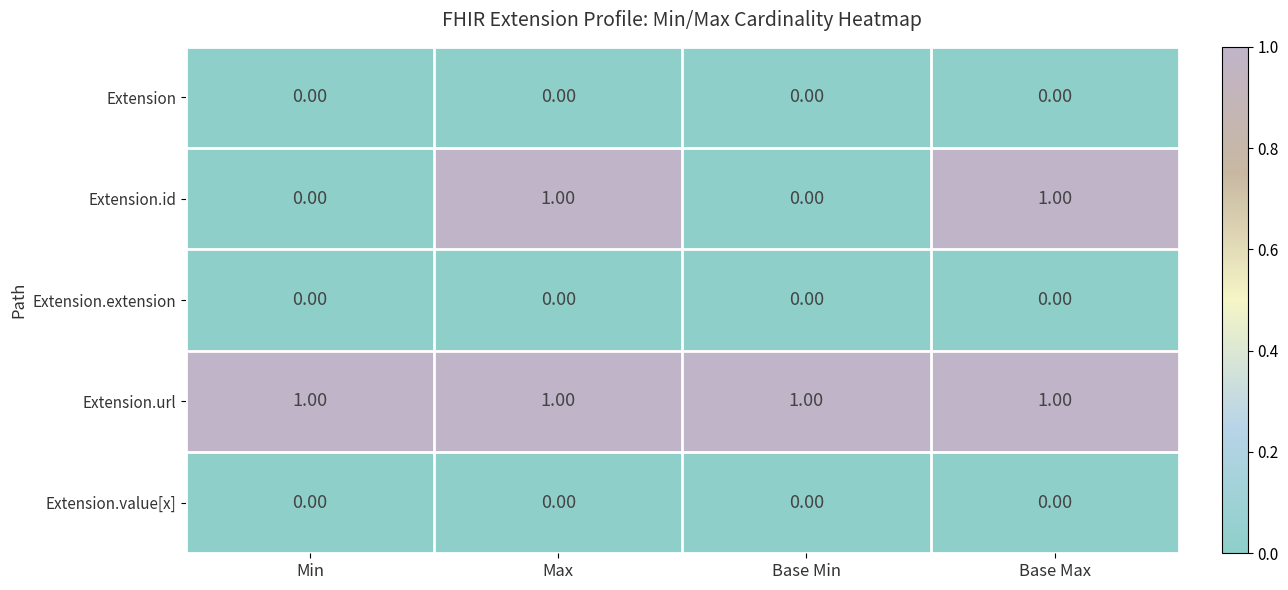

What is the sum of all Extension.url values?

4